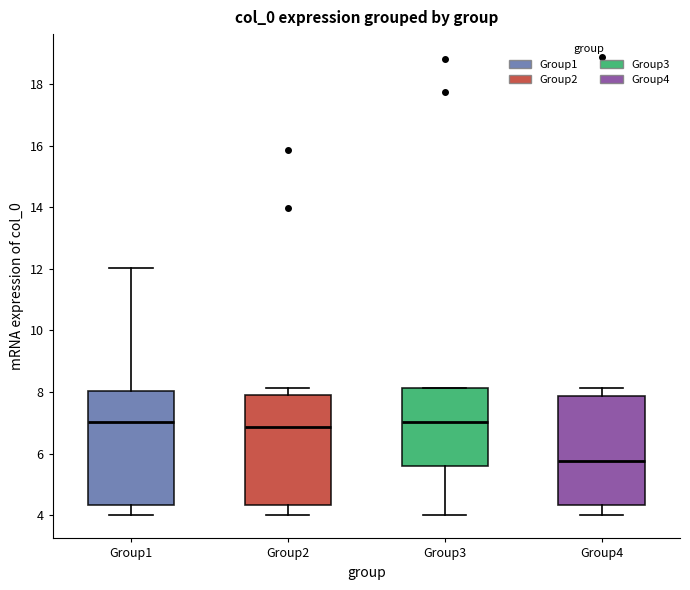

Reading left to right, transcribe this box plot: for each box, give where its median line is, the range the box spans, and where its two whiskers end, as read against the y-axis. The values are not printed on the chart, so give them approximately, as read against the axis.

Group1: median 7.0, box 4.4 to 8.0, whiskers 4.0 to 12.0
Group2: median 6.8, box 4.4 to 7.8, whiskers 4.0 to 8.2
Group3: median 7.0, box 5.6 to 8.2, whiskers 4.0 to 8.2
Group4: median 5.8, box 4.4 to 7.8, whiskers 4.0 to 8.2